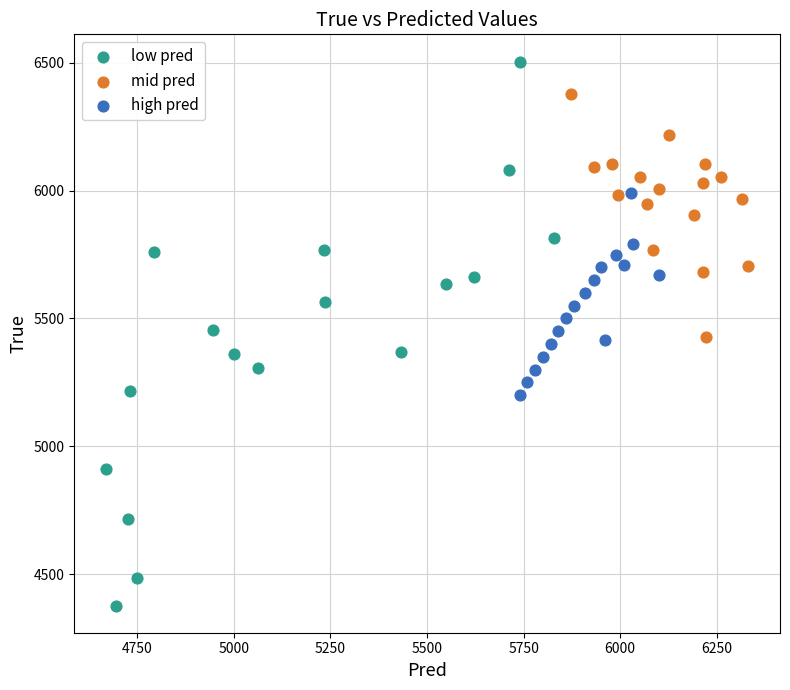

Which series has the largest Y range (max minus min)?

low pred